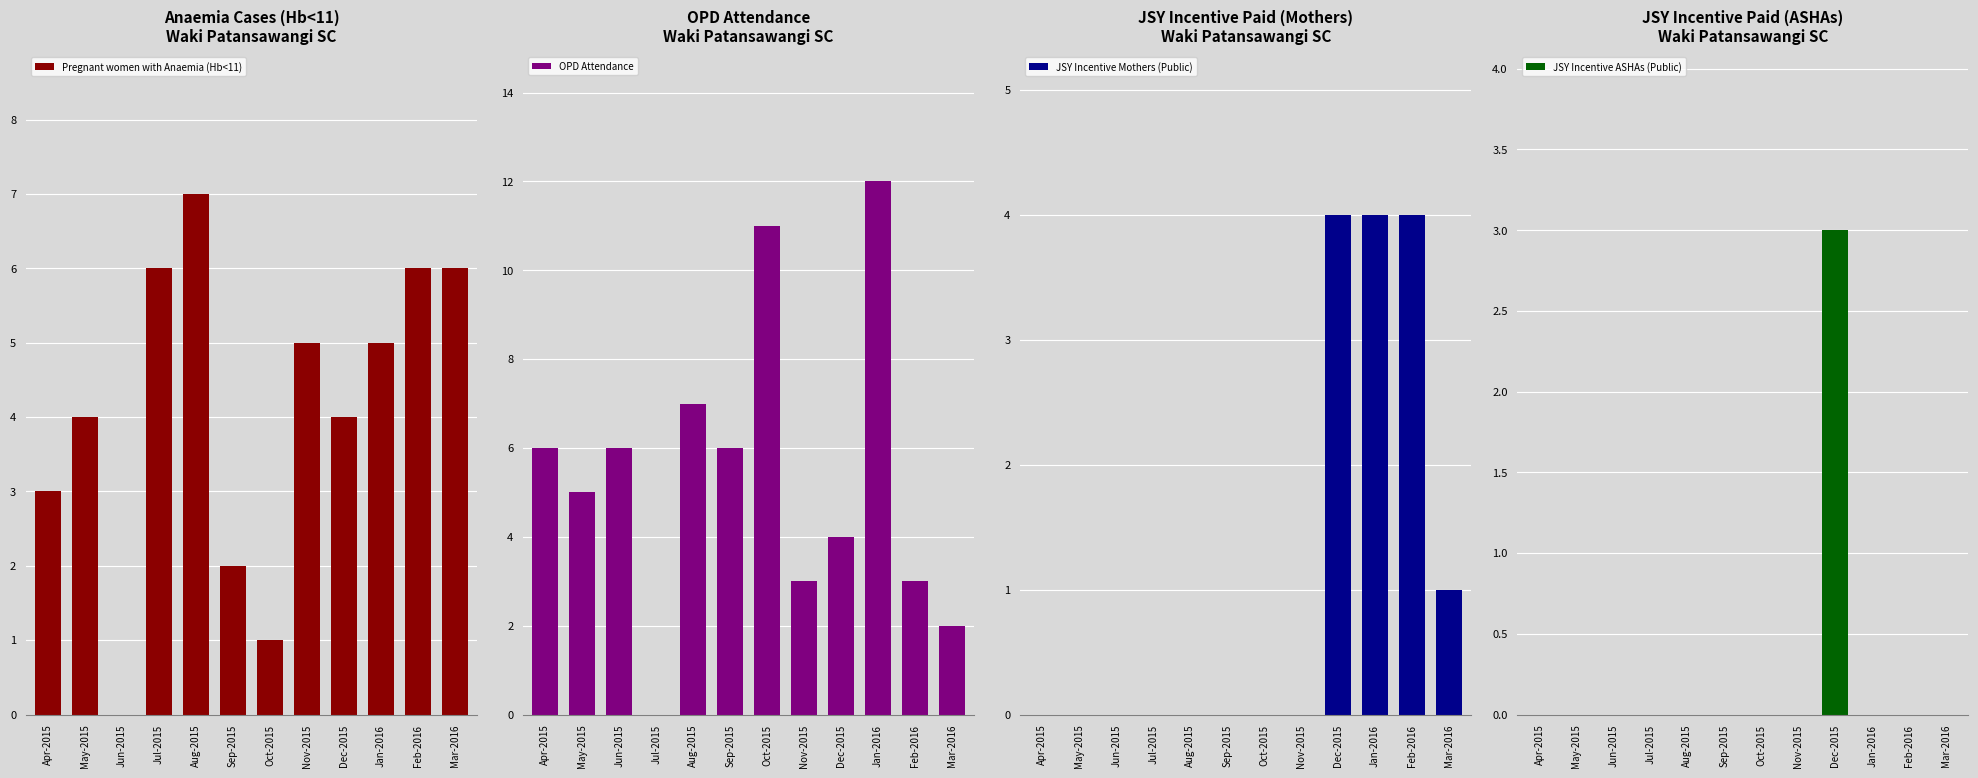

List the series in order of their peak value, lowest first.

JSY Incentive ASHAs (Public), JSY Incentive Mothers (Public), Pregnant women with Anaemia (Hb<11), OPD Attendance